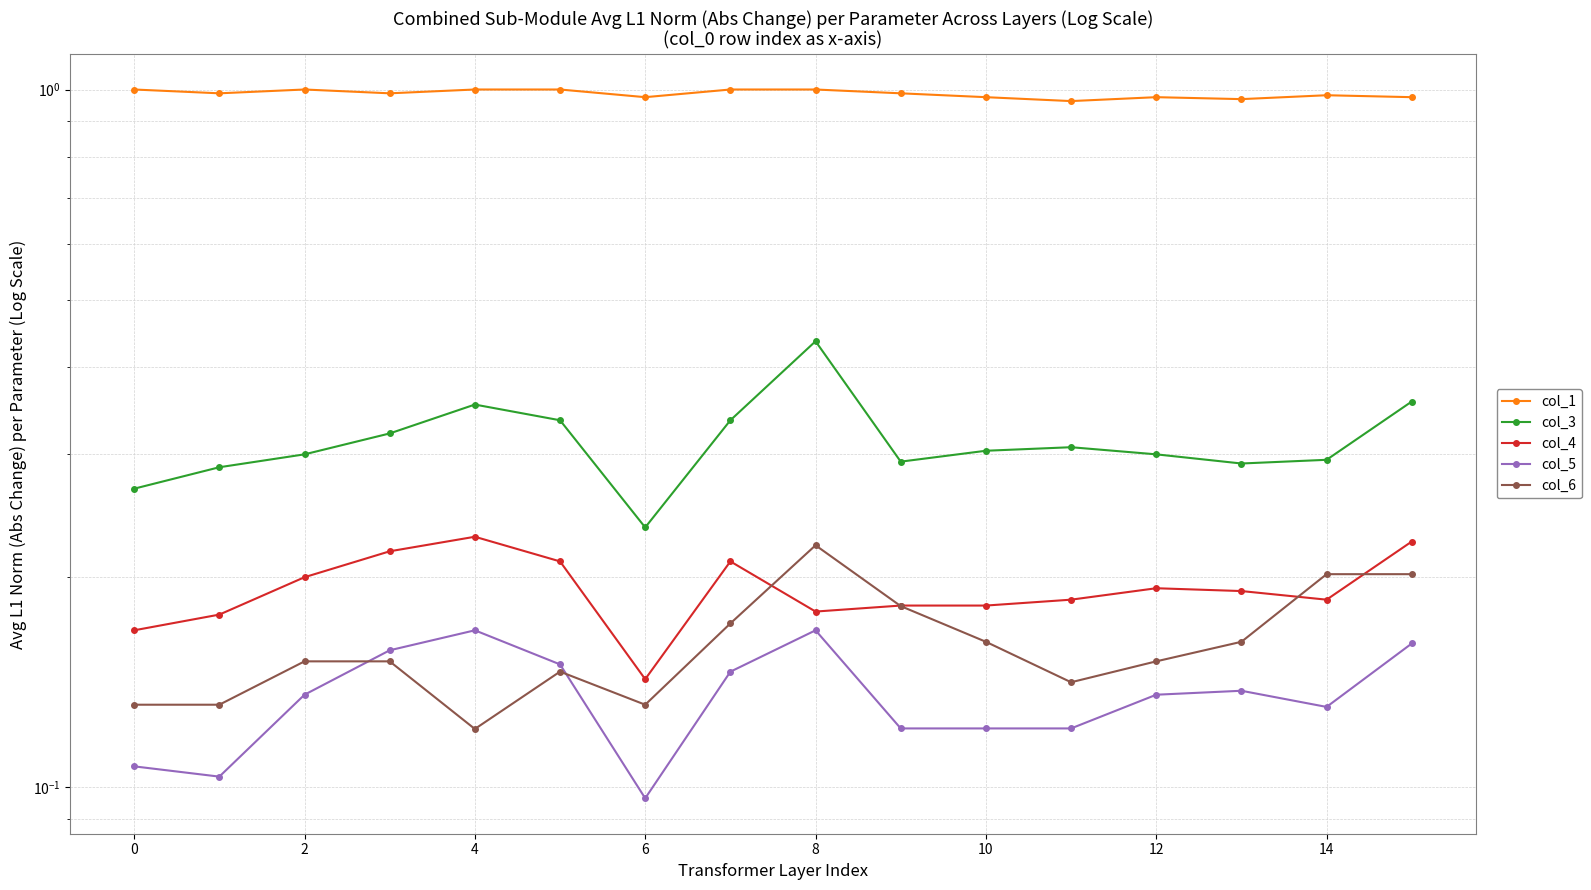

Reading left to right, list all the values displayed in this chart.

col_1: 1.0	1.0	1.0	1.0	1.0	1.0	1.0	1.0	1.0	1.0	1.0	1.0	1.0	1.0	1.0	1.0
col_3: 0.3	0.3	0.3	0.3	0.4	0.3	0.2	0.3	0.4	0.3	0.3	0.3	0.3	0.3	0.3	0.4
col_4: 0.2	0.2	0.2	0.2	0.2	0.2	0.1	0.2	0.2	0.2	0.2	0.2	0.2	0.2	0.2	0.2
col_5: 0.1	0.1	0.1	0.2	0.2	0.1	0.1	0.1	0.2	0.1	0.1	0.1	0.1	0.1	0.1	0.2
col_6: 0.1	0.1	0.2	0.2	0.1	0.1	0.1	0.2	0.2	0.2	0.2	0.1	0.2	0.2	0.2	0.2